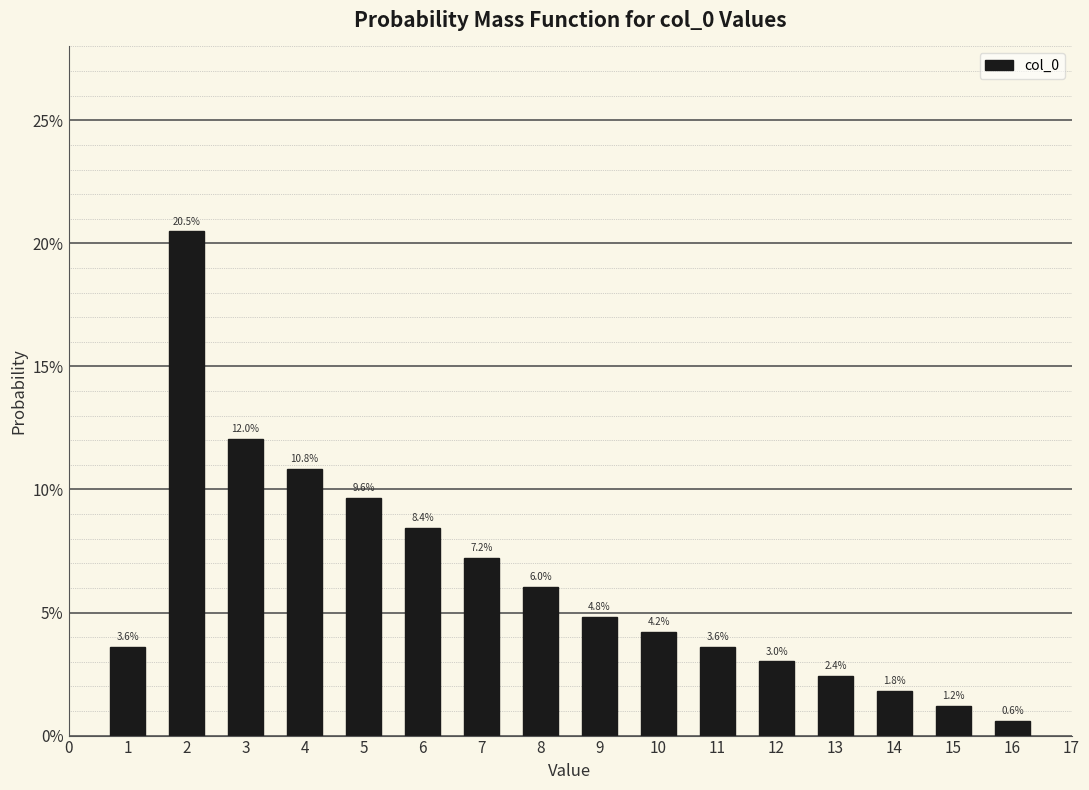

Are the bars horizontal?

No